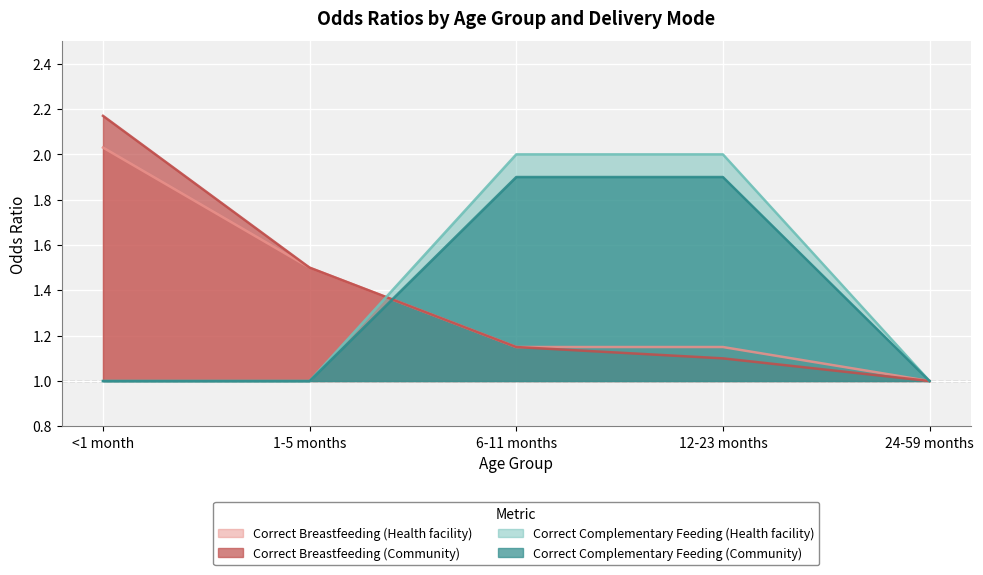

At 12-23 months, list the series in order from largest to smallest.

Correct Complementary Feeding (Health facility), Correct Complementary Feeding (Community), Correct Breastfeeding (Health facility), Correct Breastfeeding (Community)